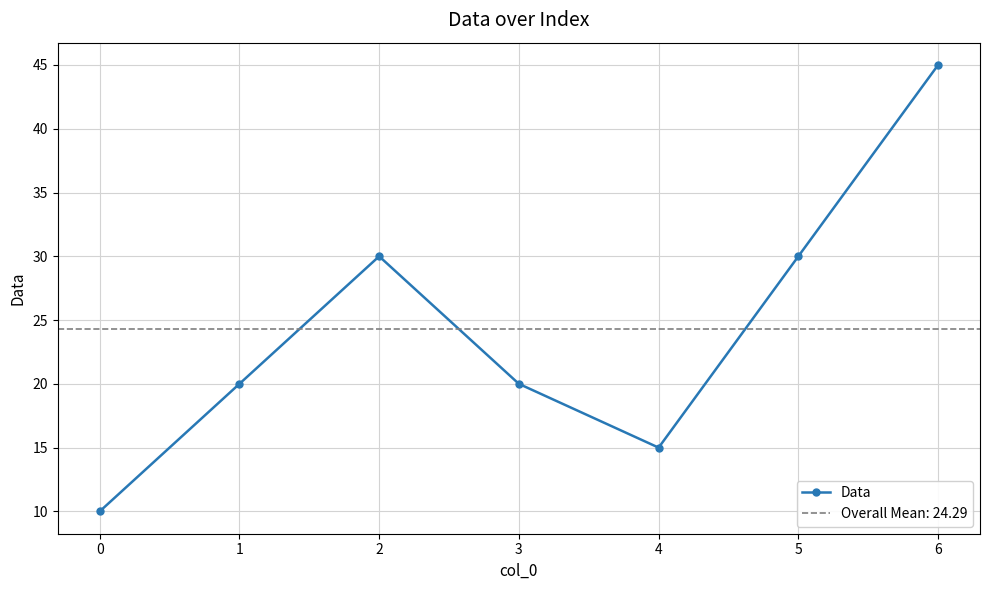

How many series are shown in this chart?

1